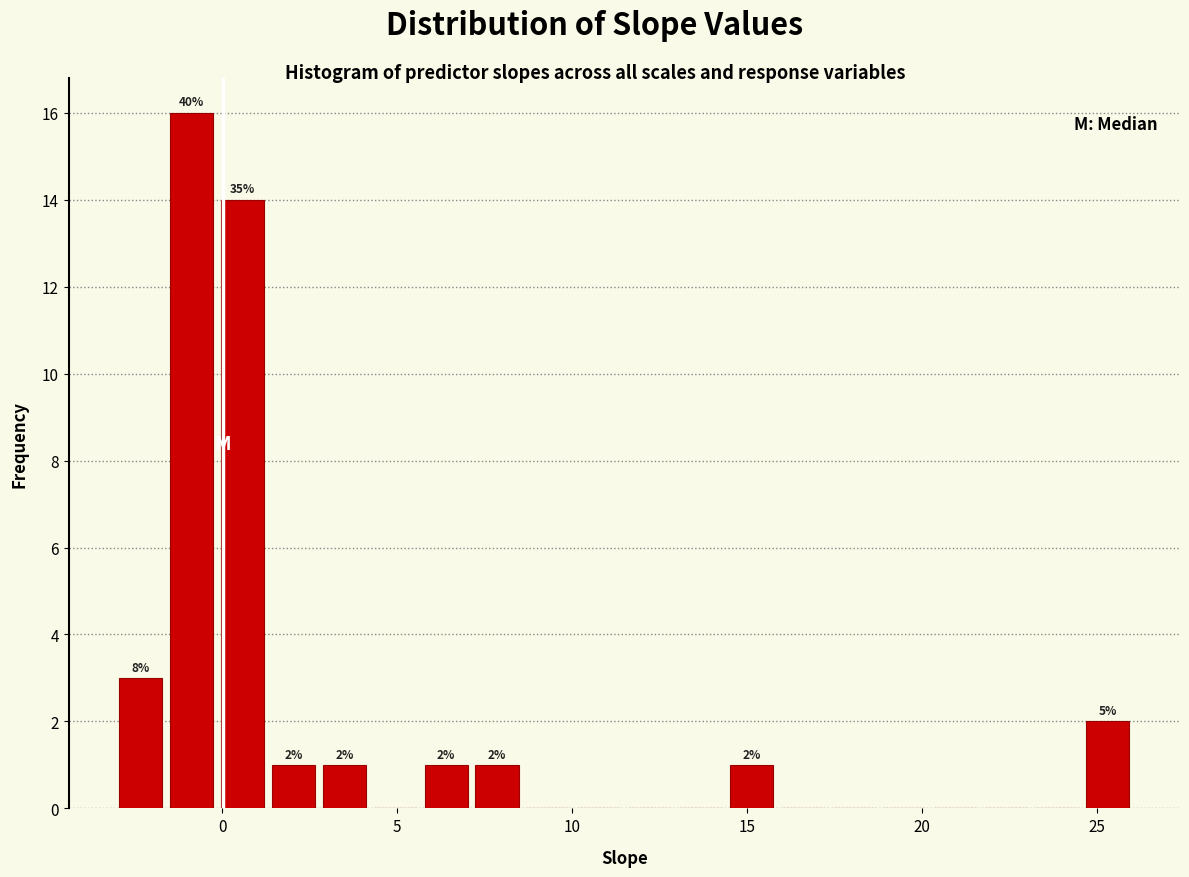

Read against the x-axis, roughly where is the centre of the tallest bar?

-1.0